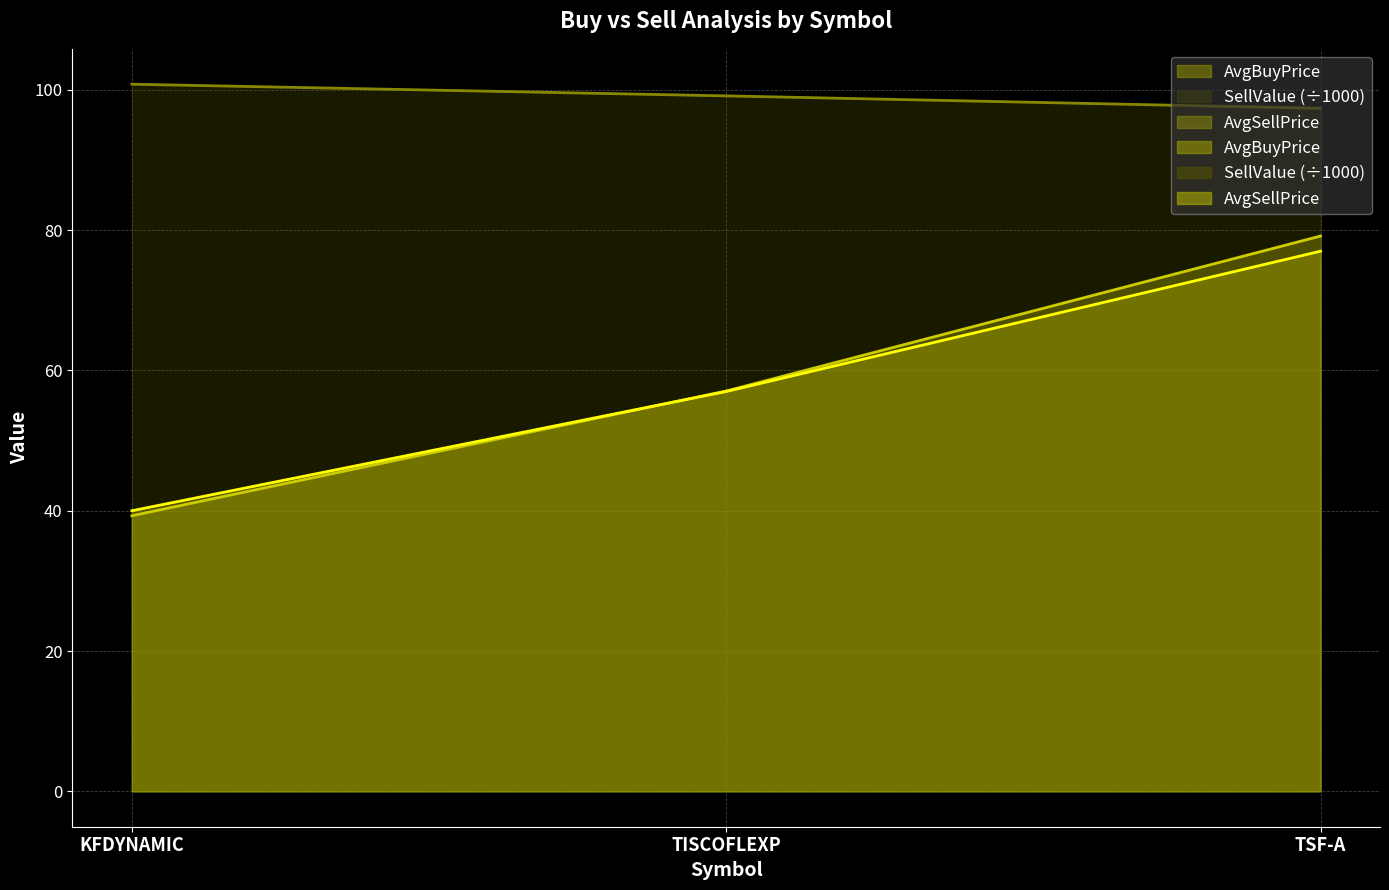

How many categories are shown in the chart?

3